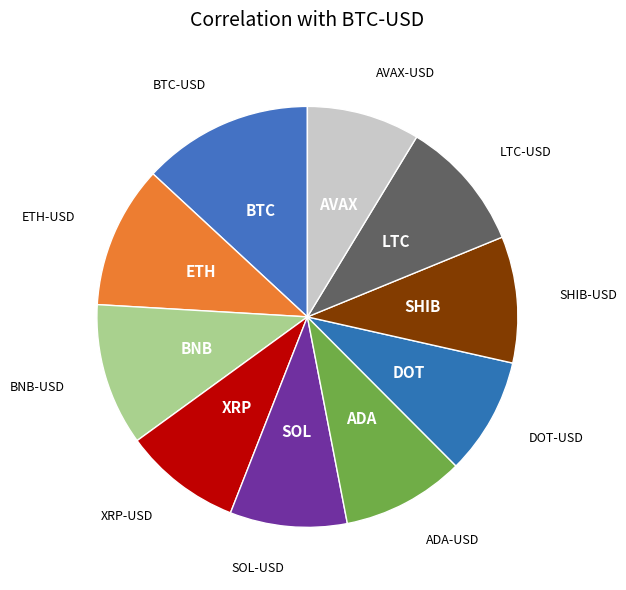

What is the smallest slice in the pie chart?

AVAX-USD